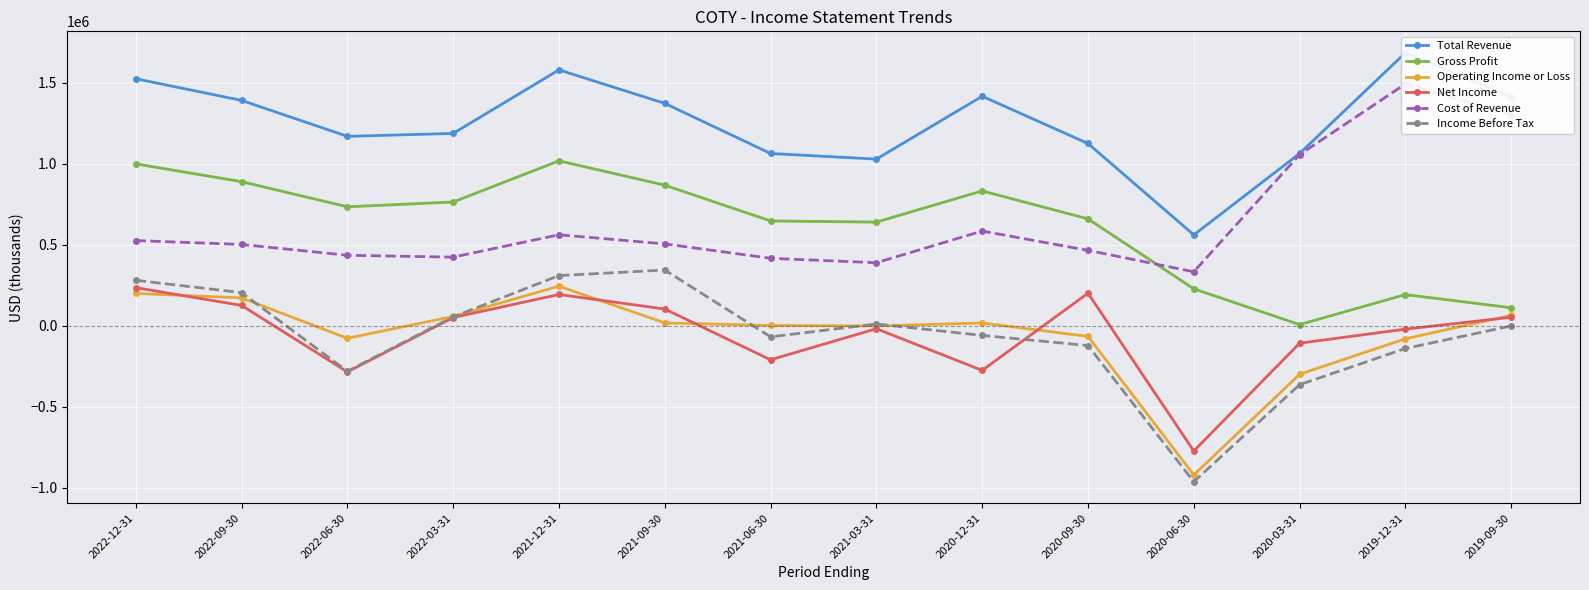

True or false: Income Before Tax has a value of -962300 at 2020-06-30.

True